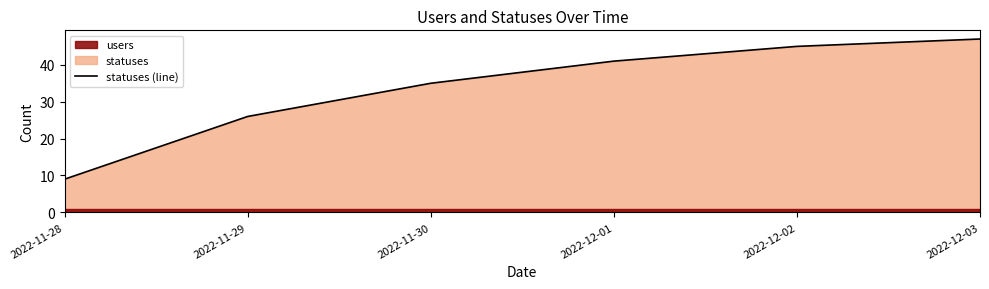

Is it true that the value at 2022-12-02 is 45?

True